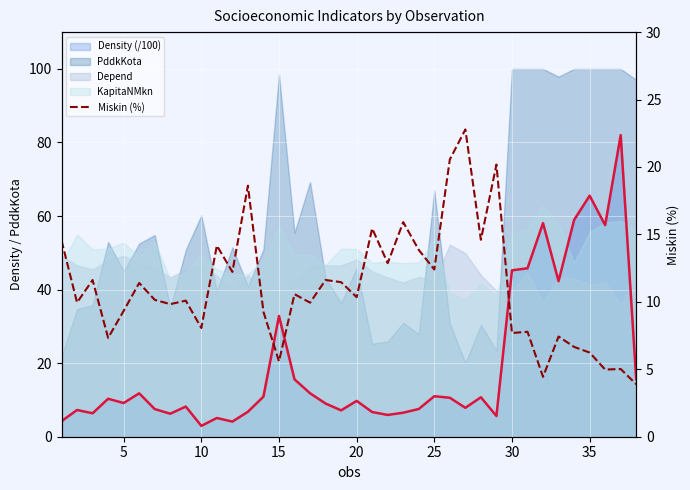

True or false: there are more than 2 points higher than both neighbors.

True